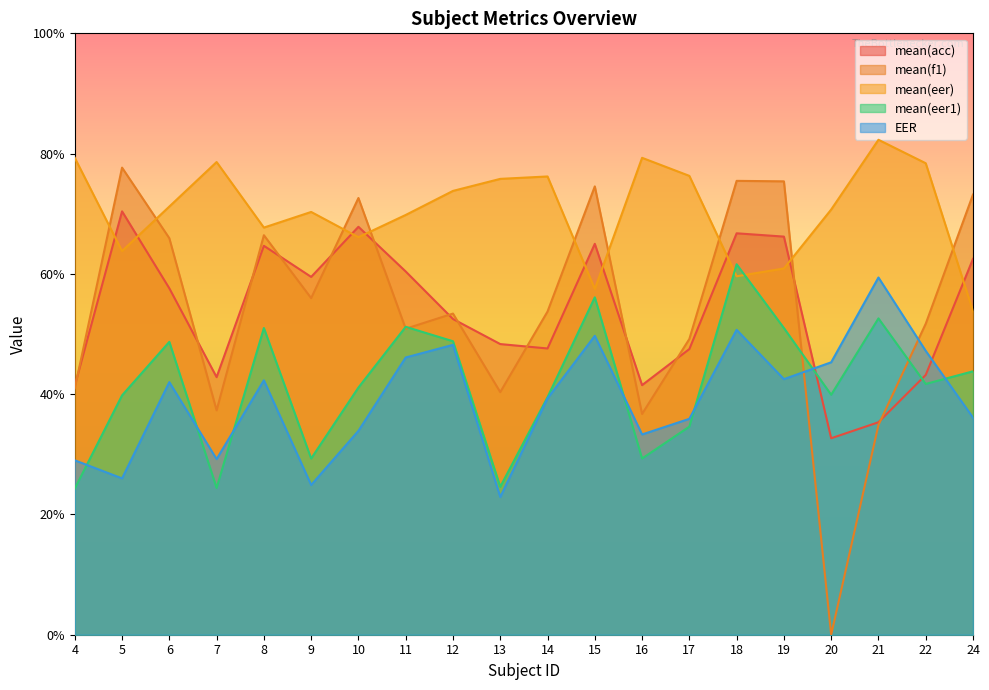

What is the approximate value of mean(f1) at 12?

53.4